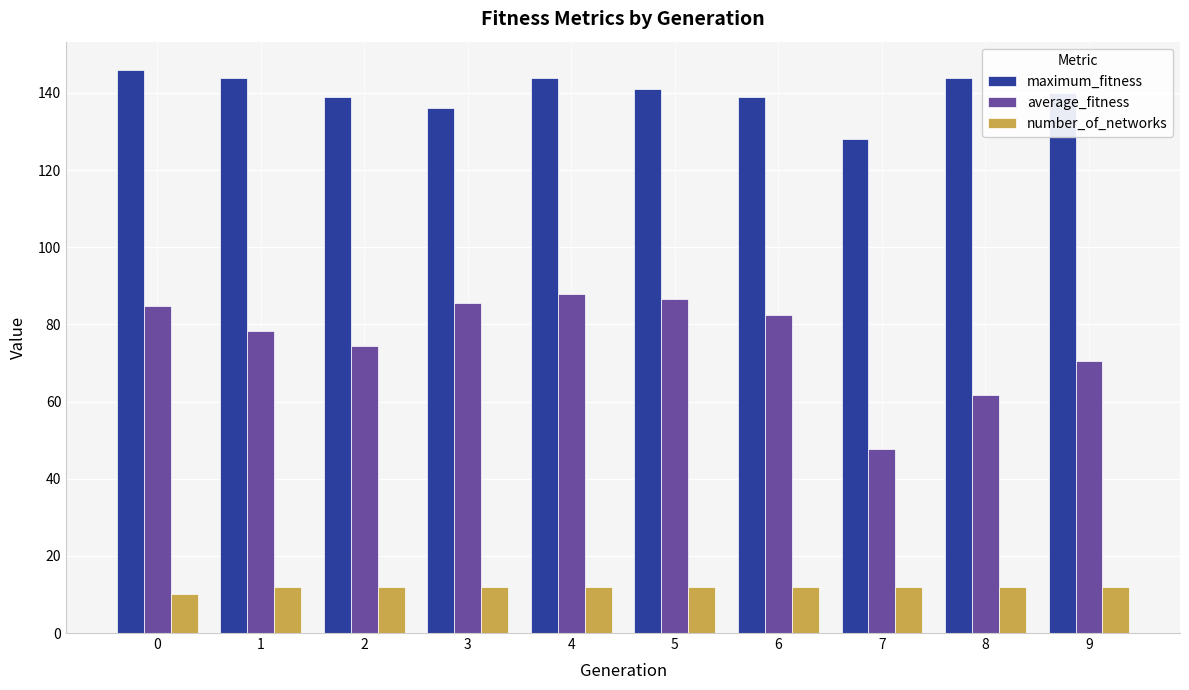

Is it true that number_of_networks equals 12.0 at 6?

True